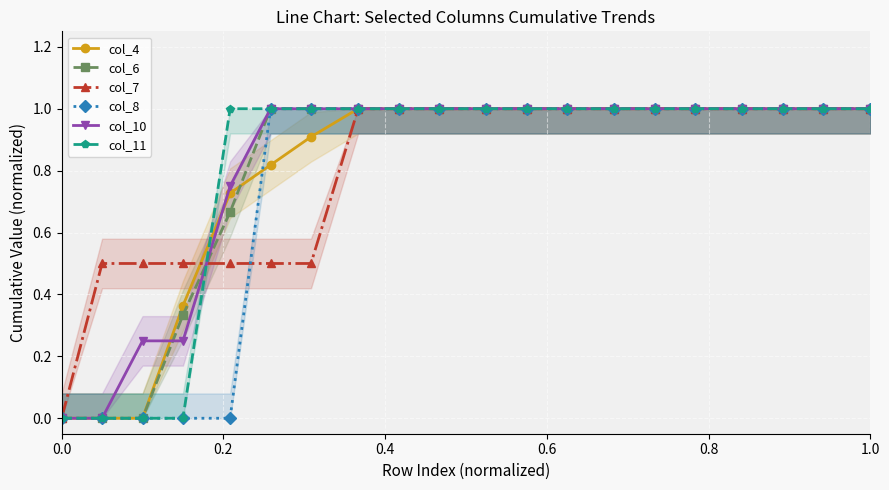

True or false: col_7 and col_8 cross at least once.

True